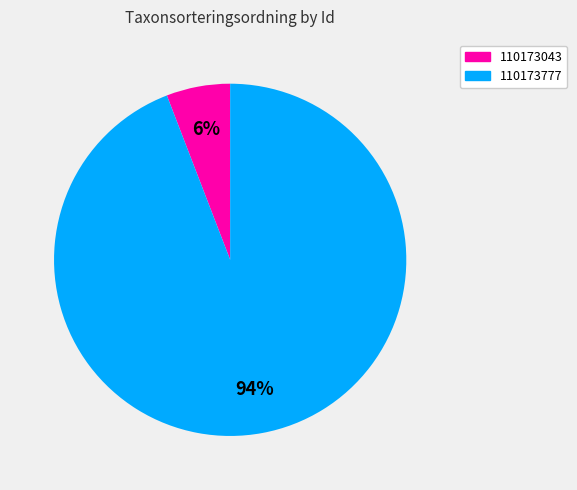

To the nearest percent, what percentage of the pie is 110173043?

6%